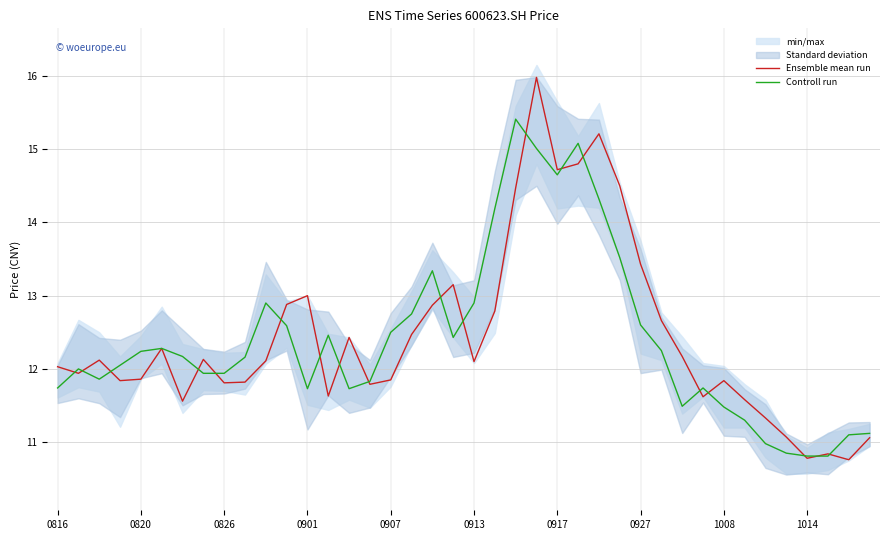

Rank the series by their average value, from lowest to highest.

Controll run, Ensemble mean run